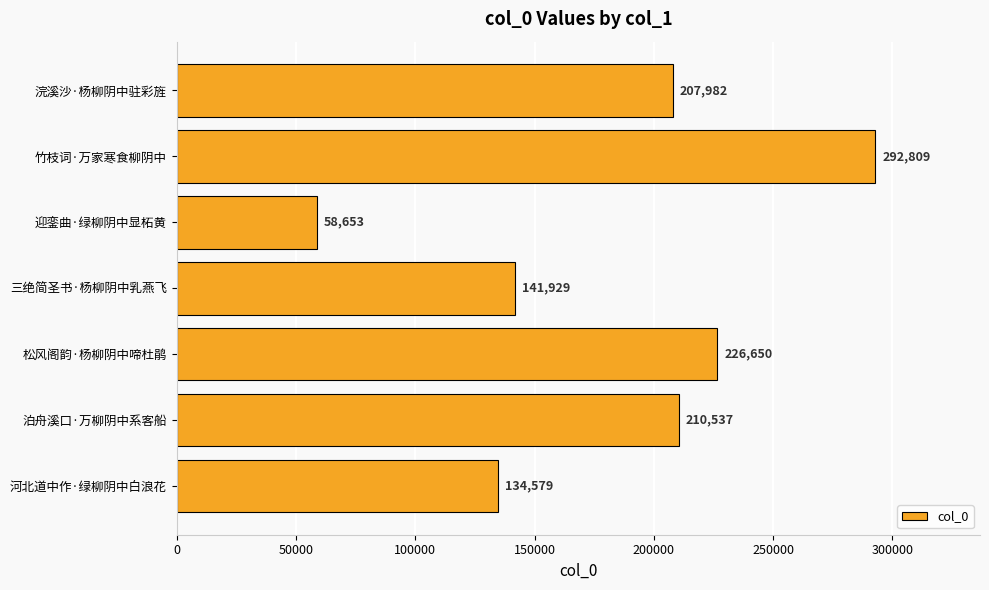

What is the sum of all values?

1273139